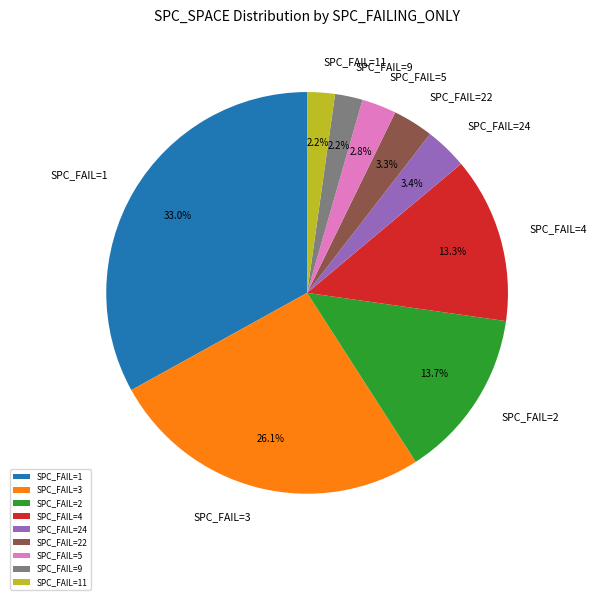

What is the largest slice in the pie chart?

SPC_FAIL=1